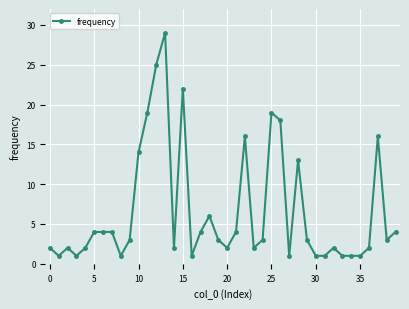

What is the value of the 32nd point from the left?

1